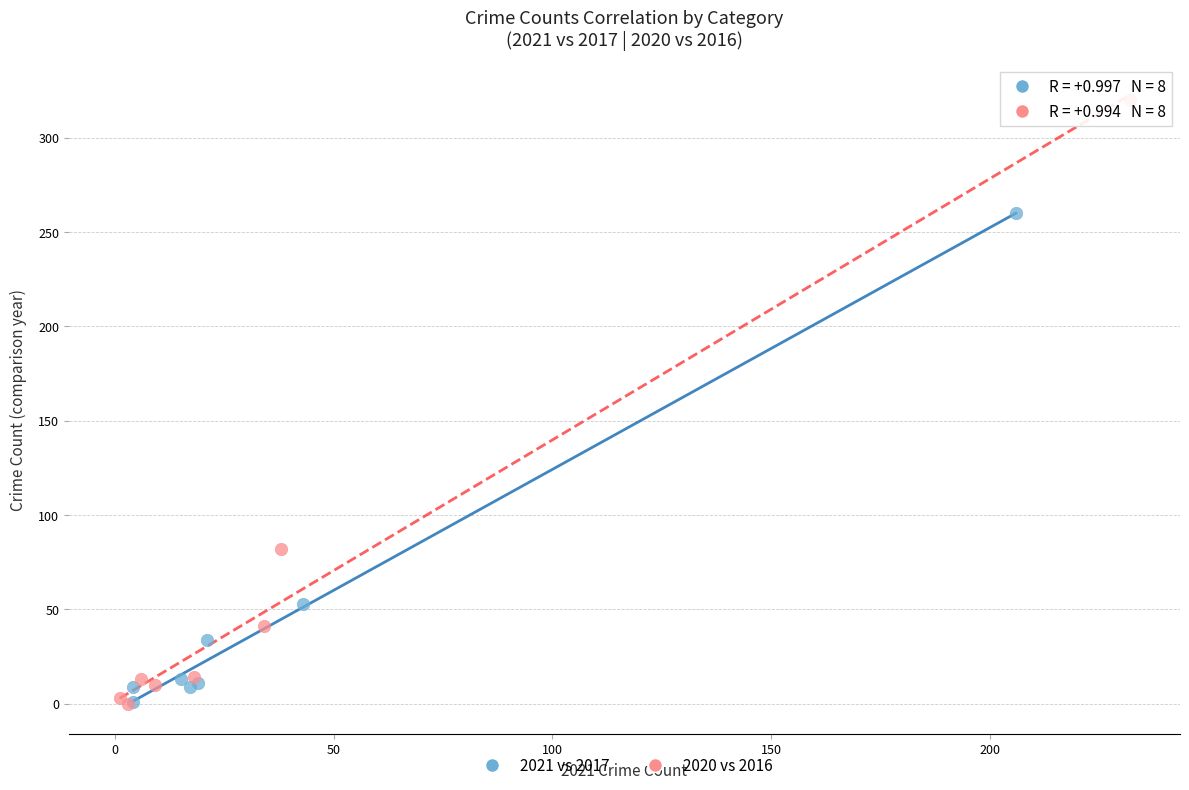

Which series has the largest Y range (max minus min)?

2020 vs 2016